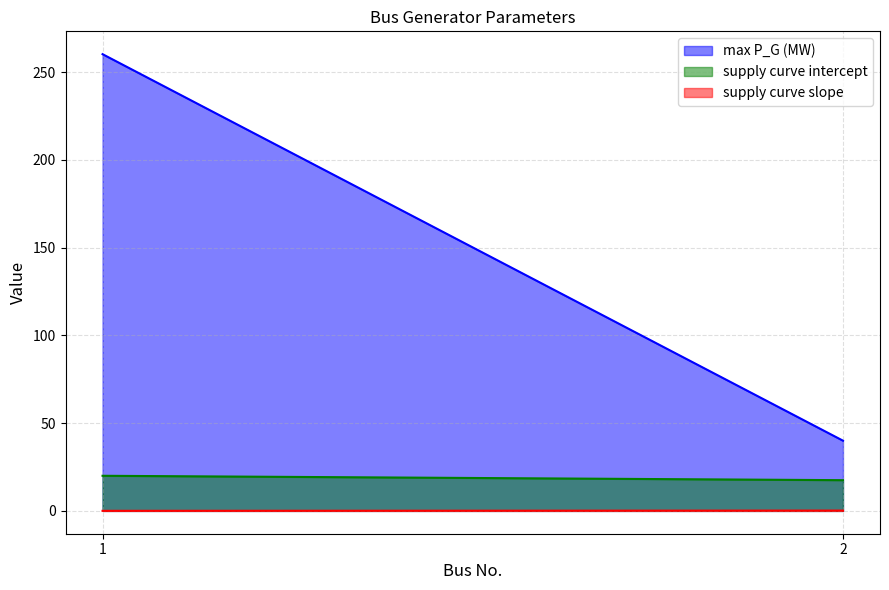

Does the chart have visible grid lines?

Yes